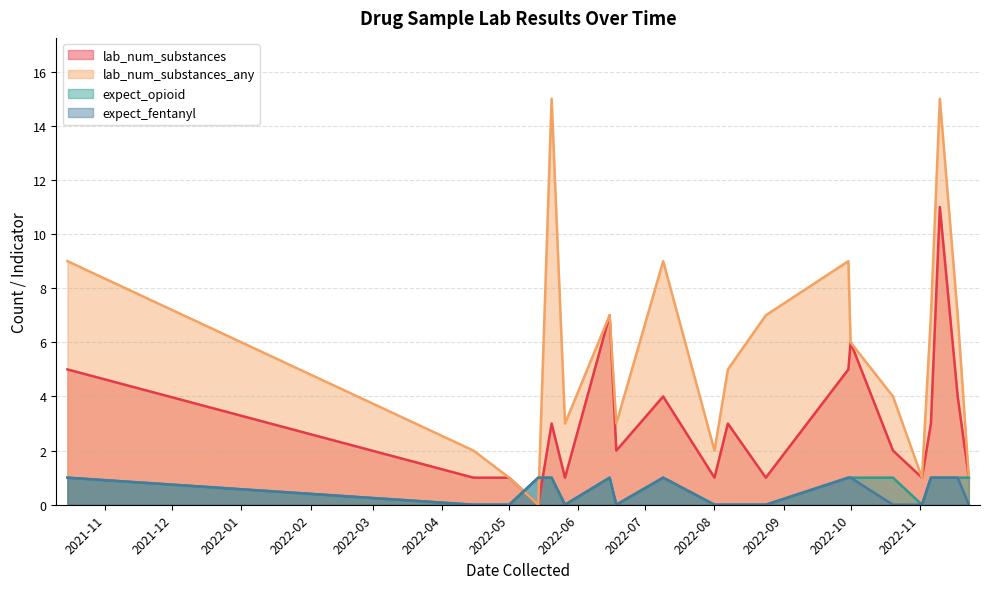

True or false: expect_fentanyl and expect_opioid intersect in this chart.

False